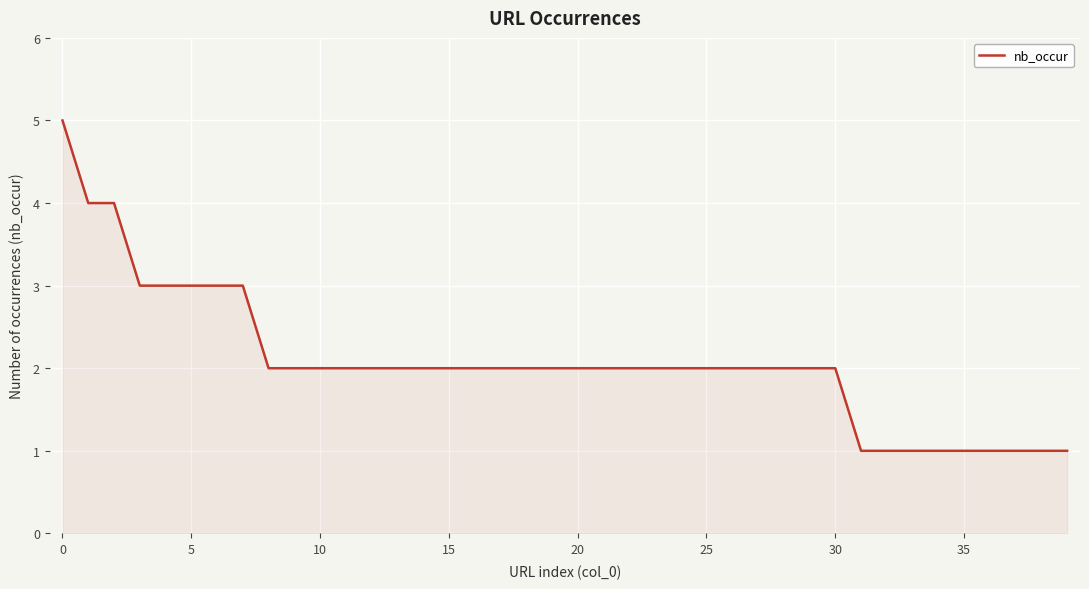

What is the maximum value shown in the chart?

5